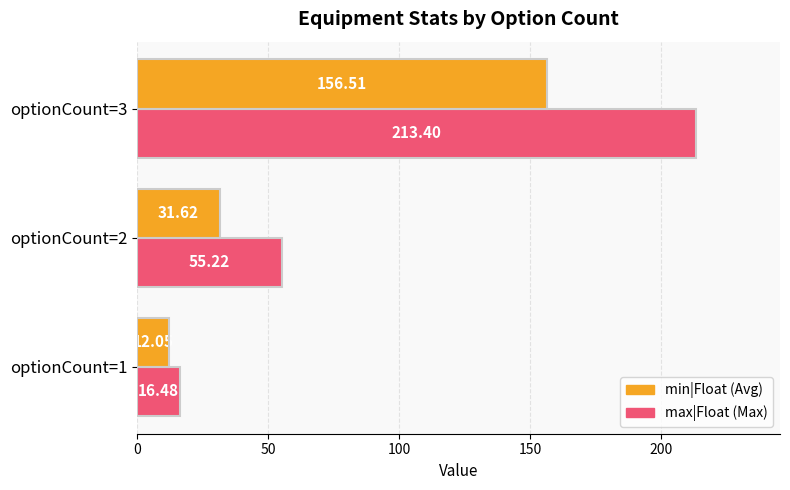

What is the spread (max minus min) of values at optionCount=1?

4.4